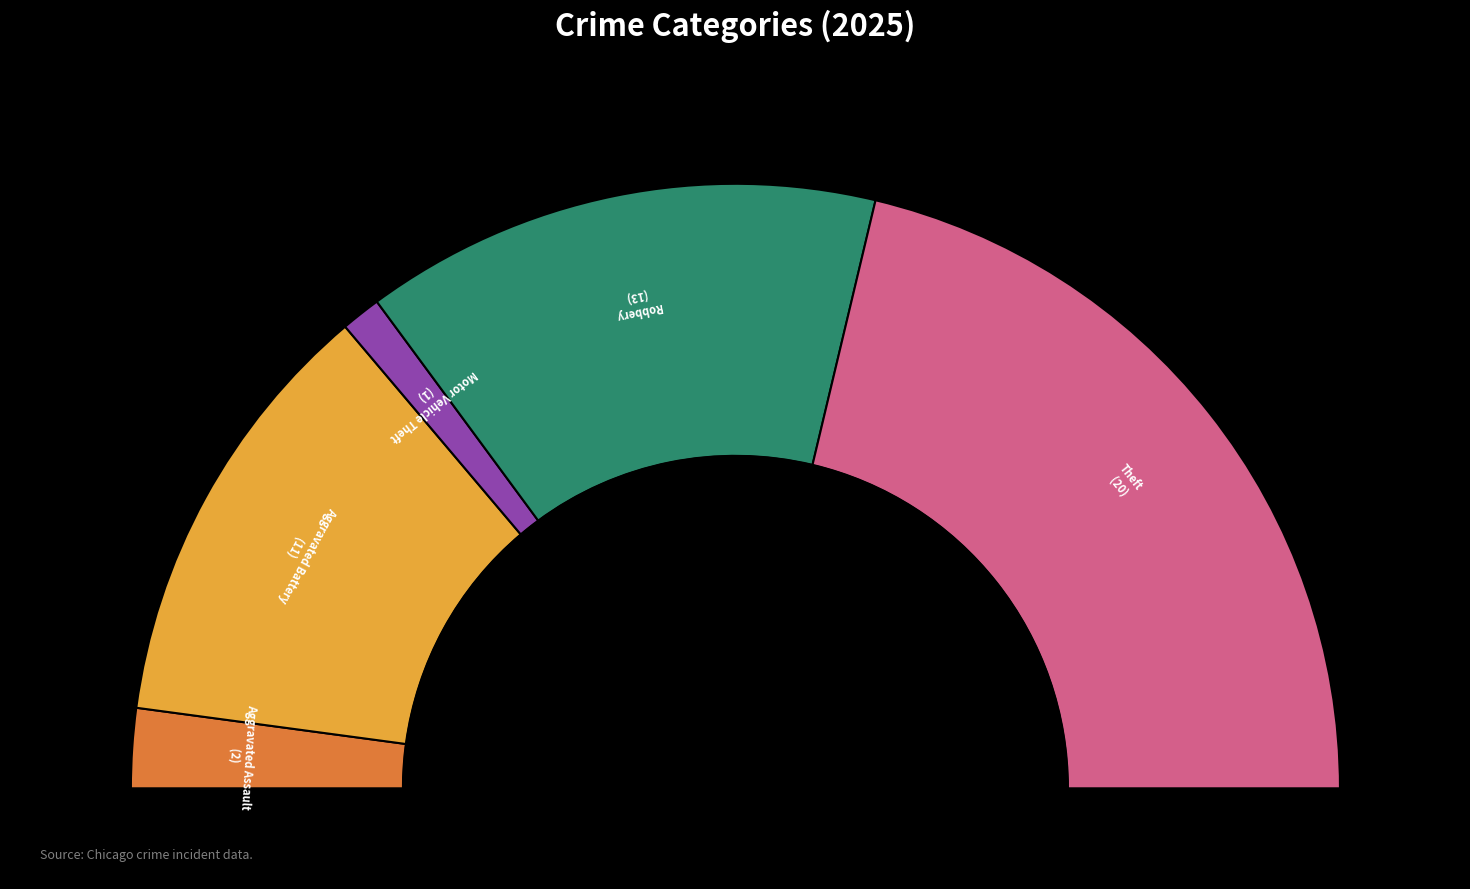

What is the largest slice in the pie chart?

Theft